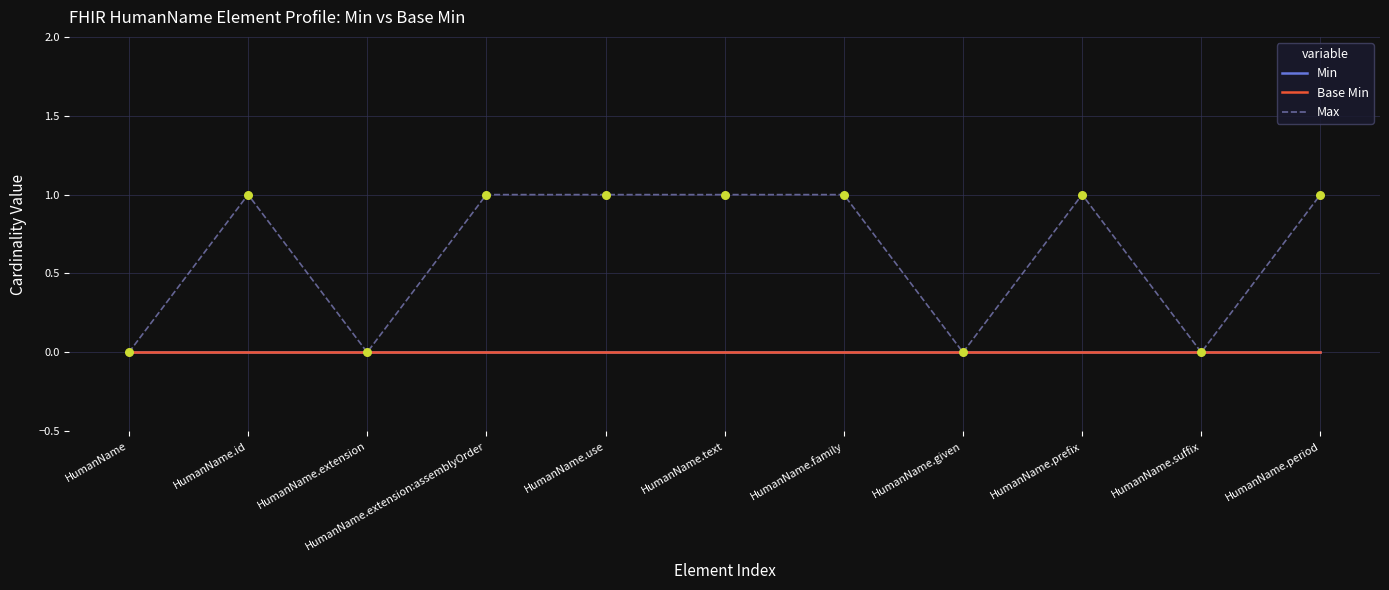

At which category is the sum across all series the highest?

HumanName.id